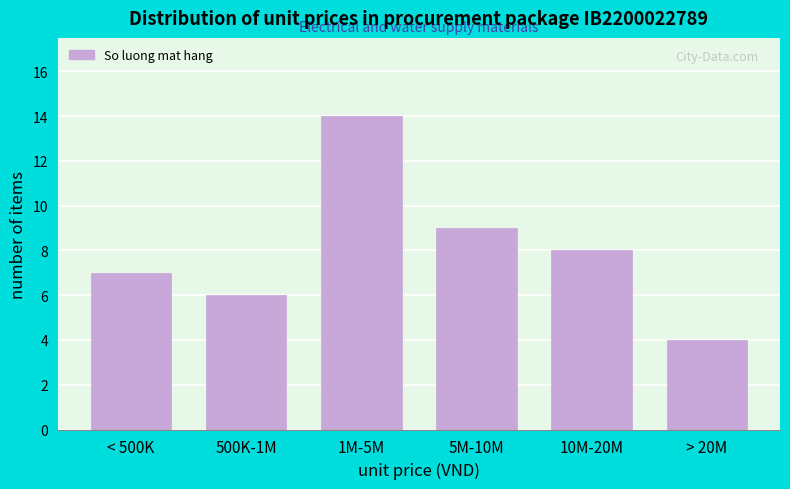

Reading right to left, what are all the values shown in this chart?

4	8	9	14	6	7